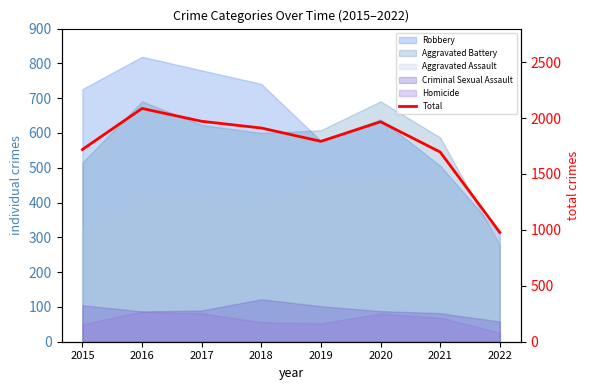

Where is the data nearest to the value 1531?

2021